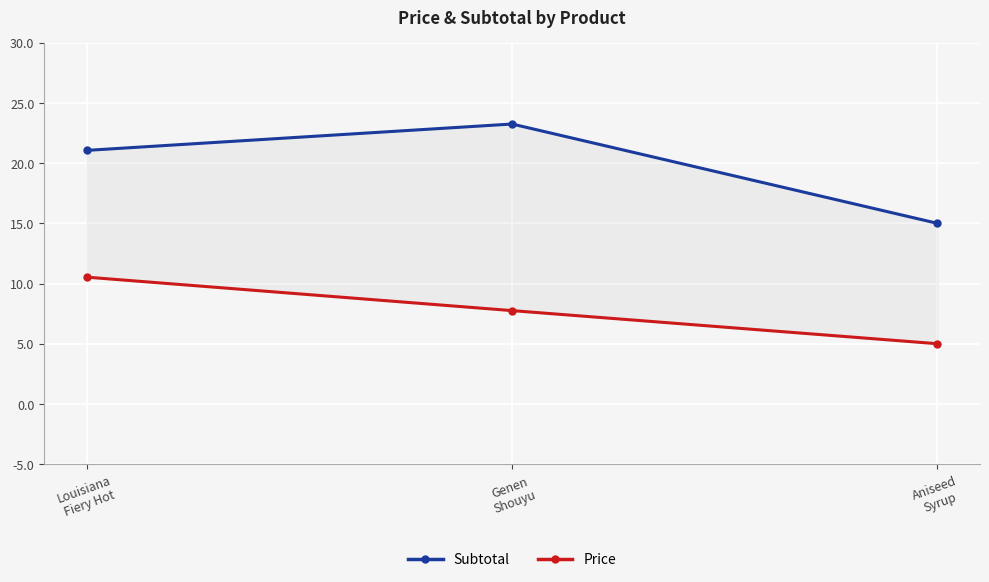

What is the average value of the Subtotal series?

19.8